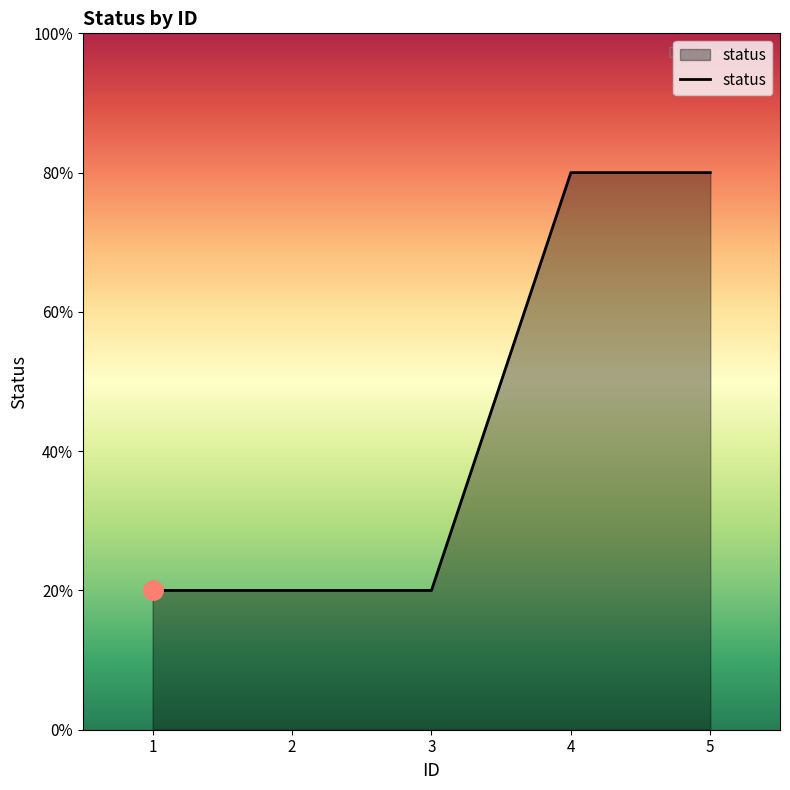

Does the chart have visible grid lines?

No